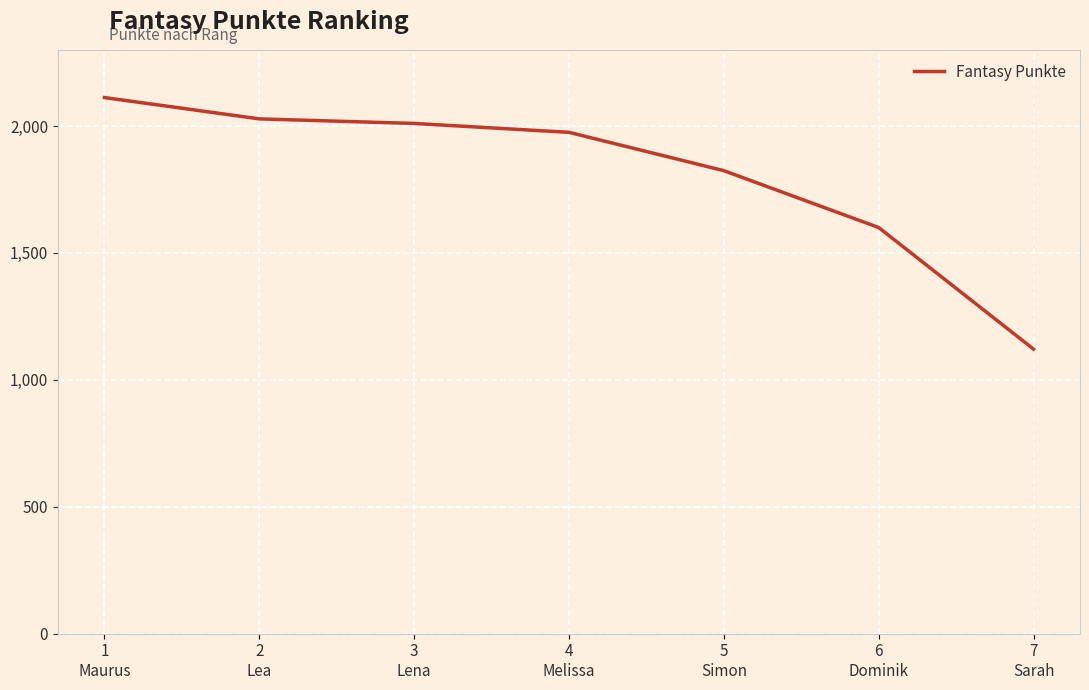

What is the sum of all values?

12670